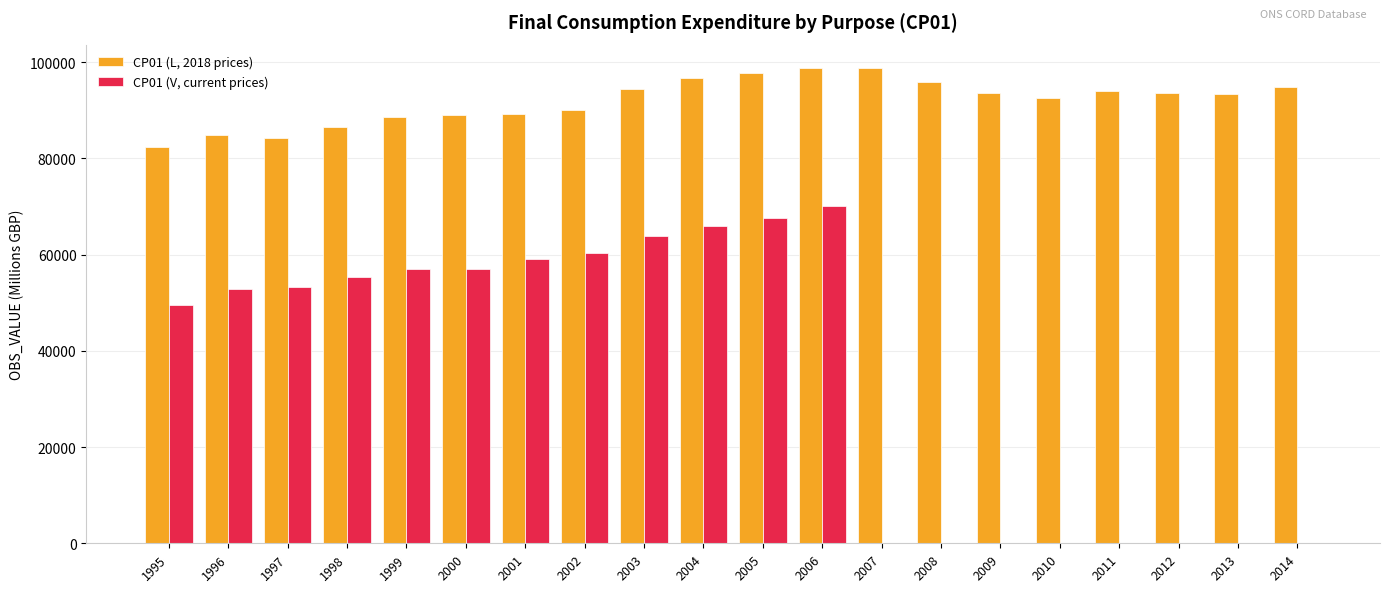

How many distinct data groups are displayed?

2